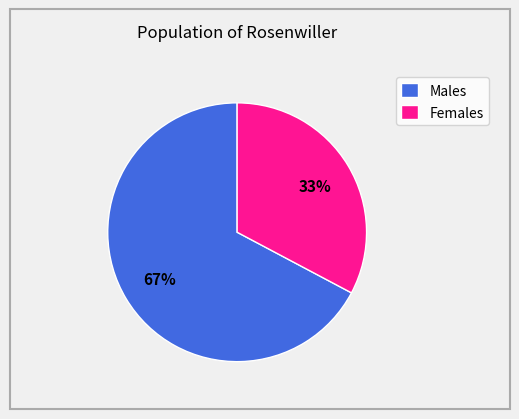

Which slice is the smallest?

Females